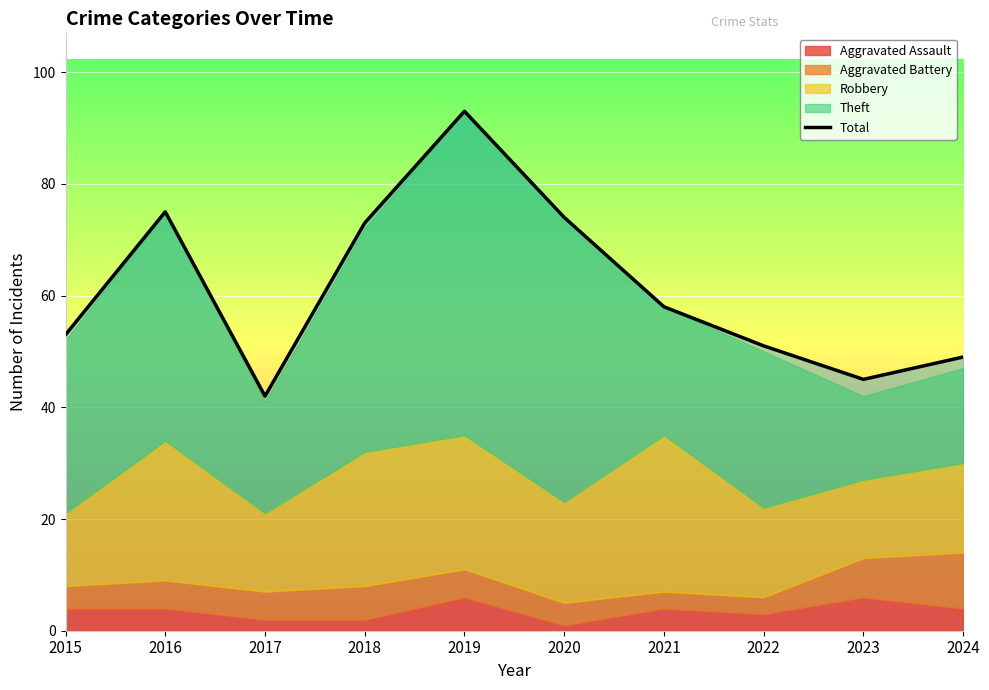

Rank the categories by value from highest to lowest.

2019, 2016, 2020, 2018, 2021, 2015, 2022, 2024, 2023, 2017